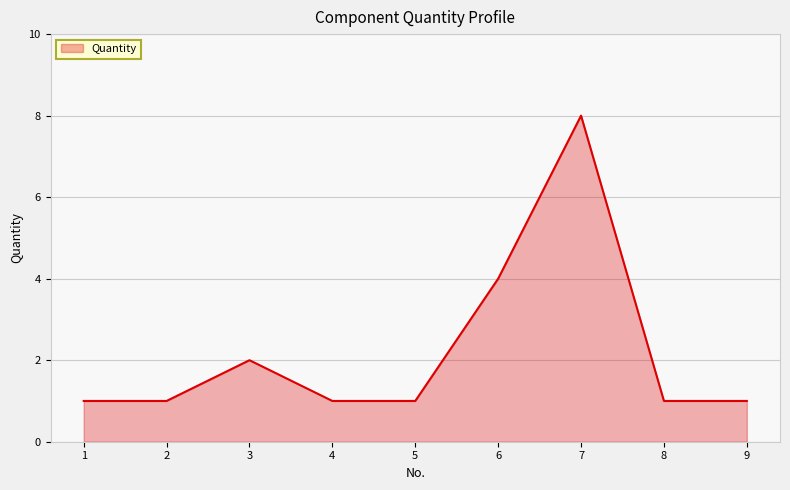

How many lines are shown in the chart?

1